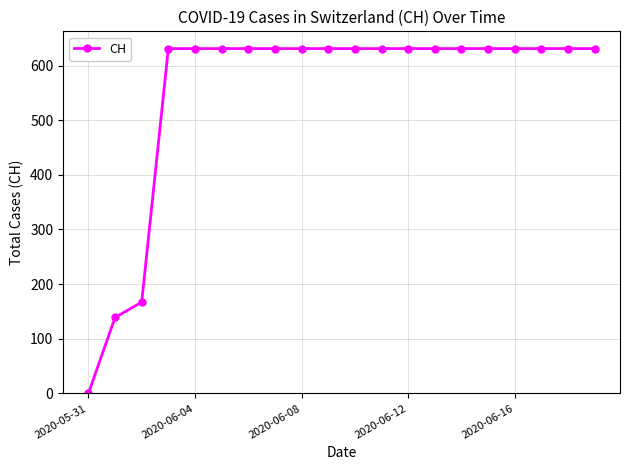

What is the value of the 13th point from the left?

631